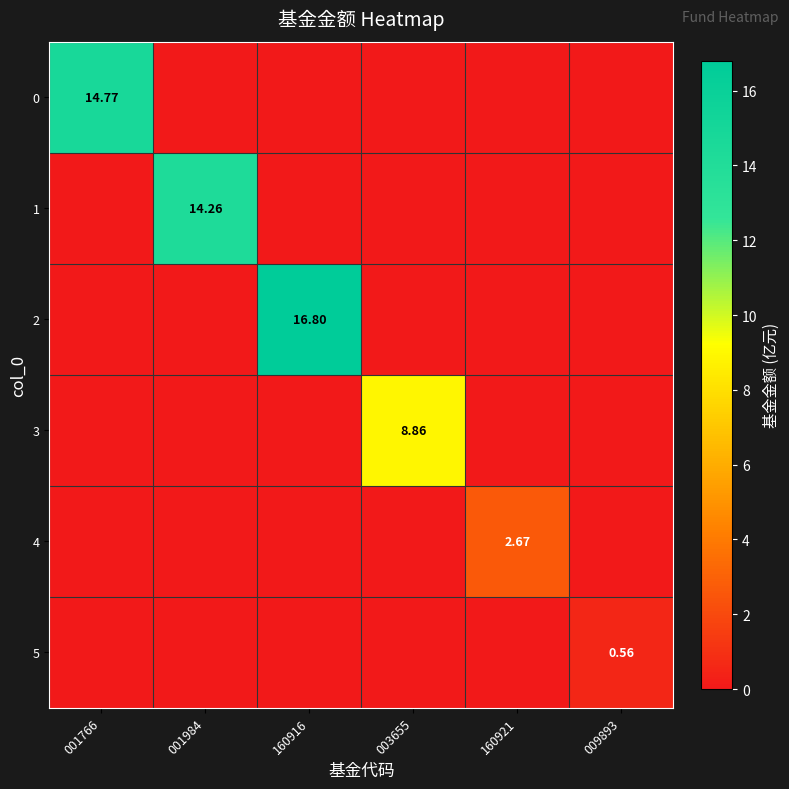

True or false: 2 has a value of 0.0 at 003655.

True